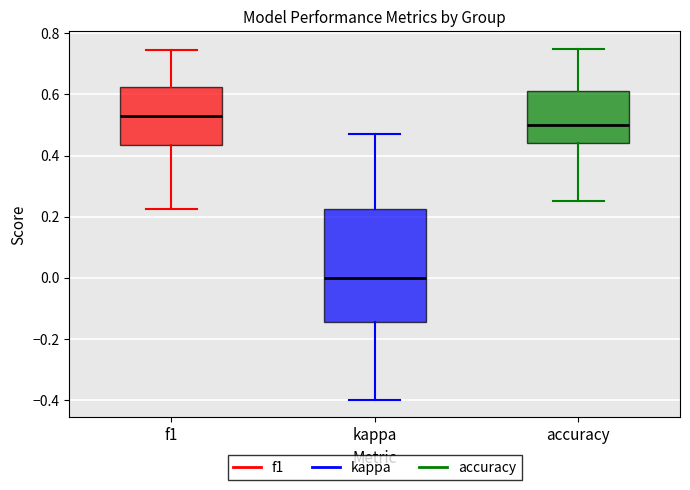

Which box has the highest median line?

f1